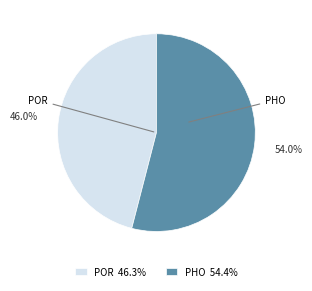

How many slices are in this pie chart?

2